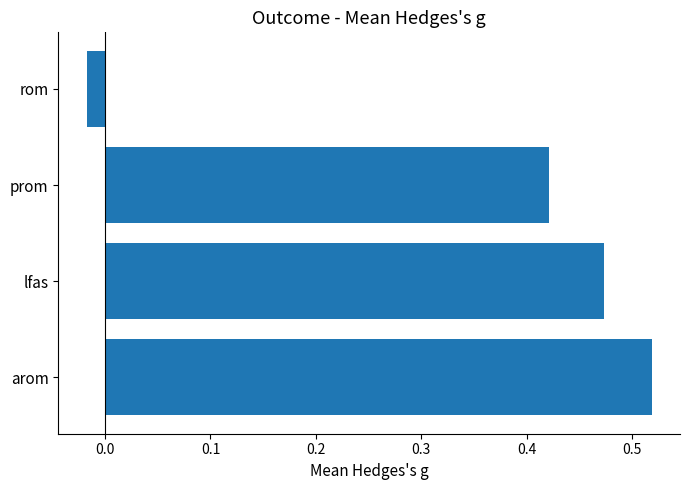

The chart shows a value of 0.7 at prom. True or false?

False